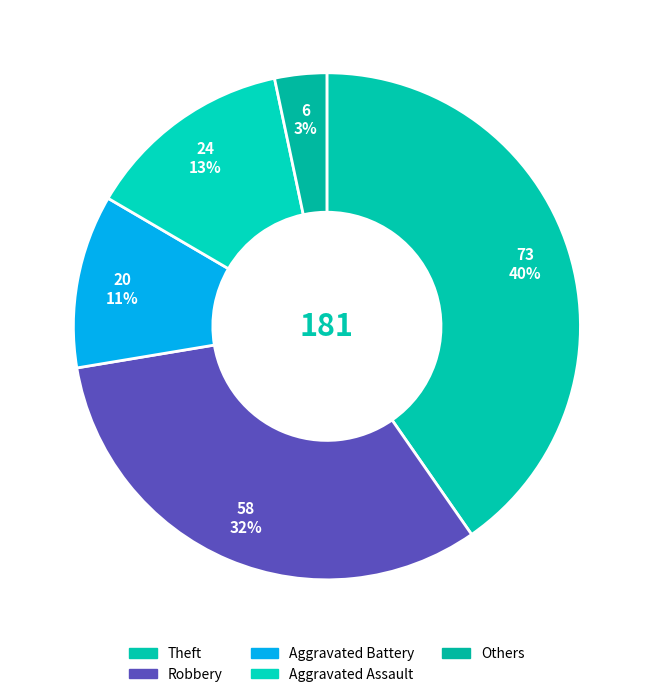

How many segments does this pie chart have?

5